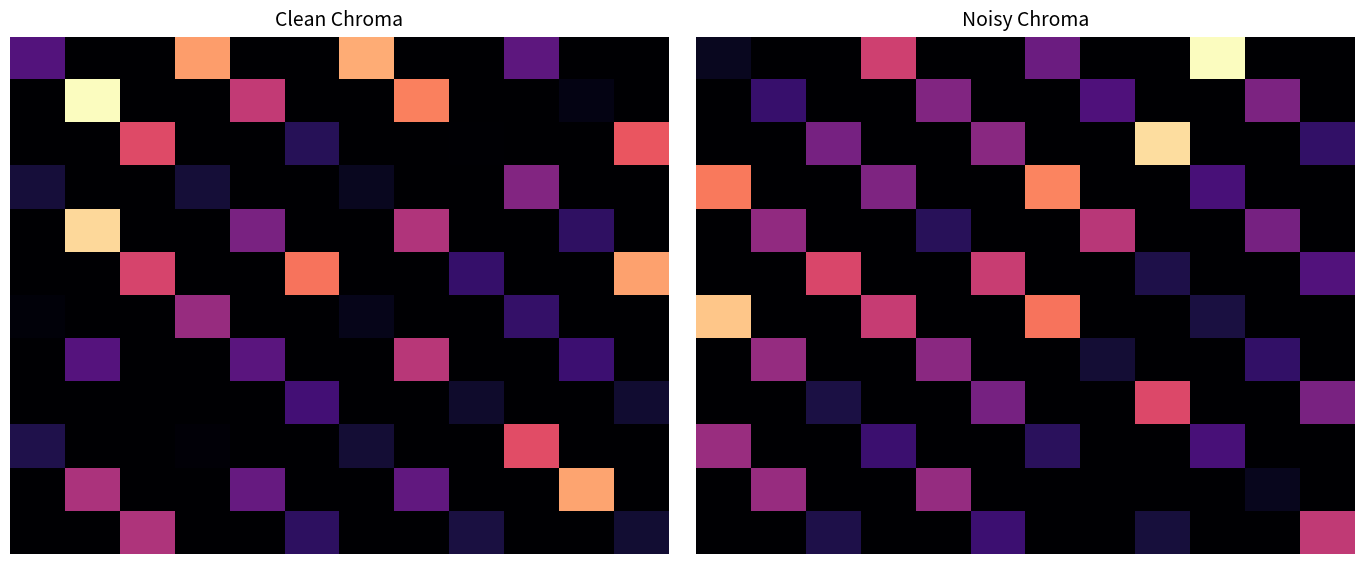

Count the number of data series in this chart.

12